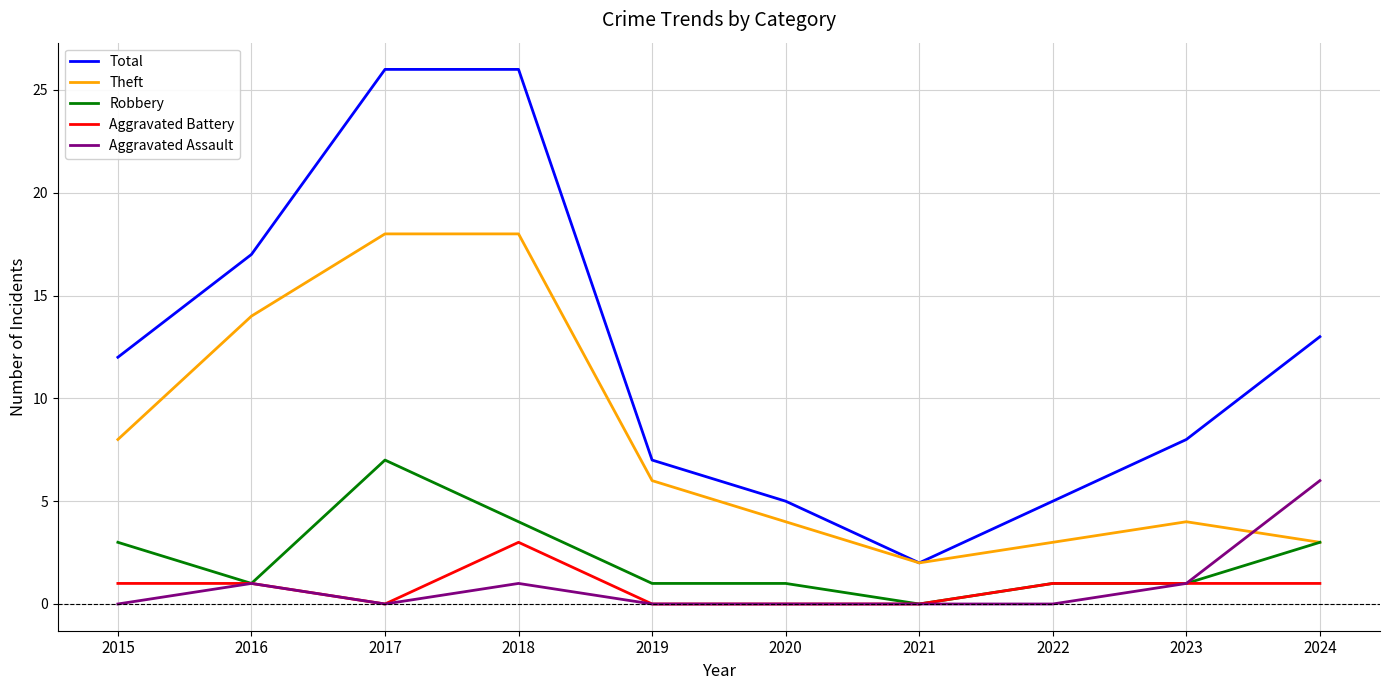

Which series has the largest total across all categories?

Total